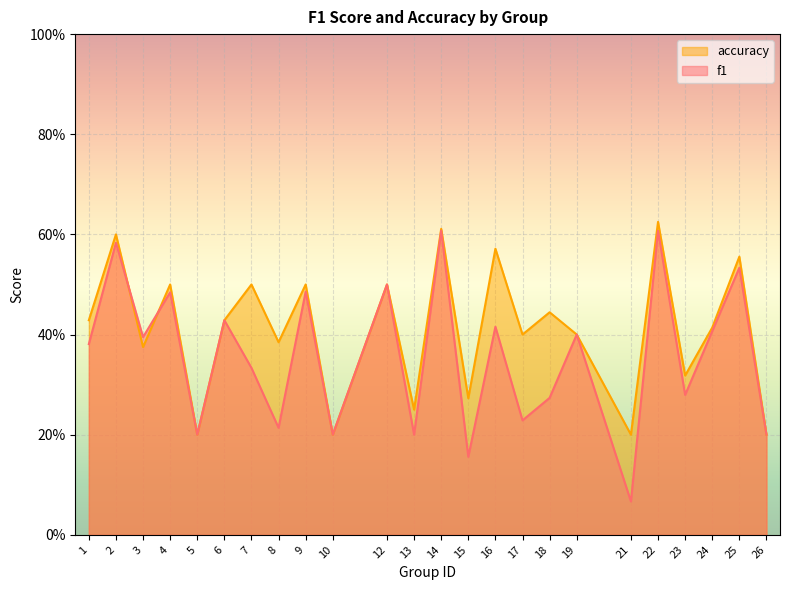

What is the difference between the maximum and minimum values in the f1 series?

0.5